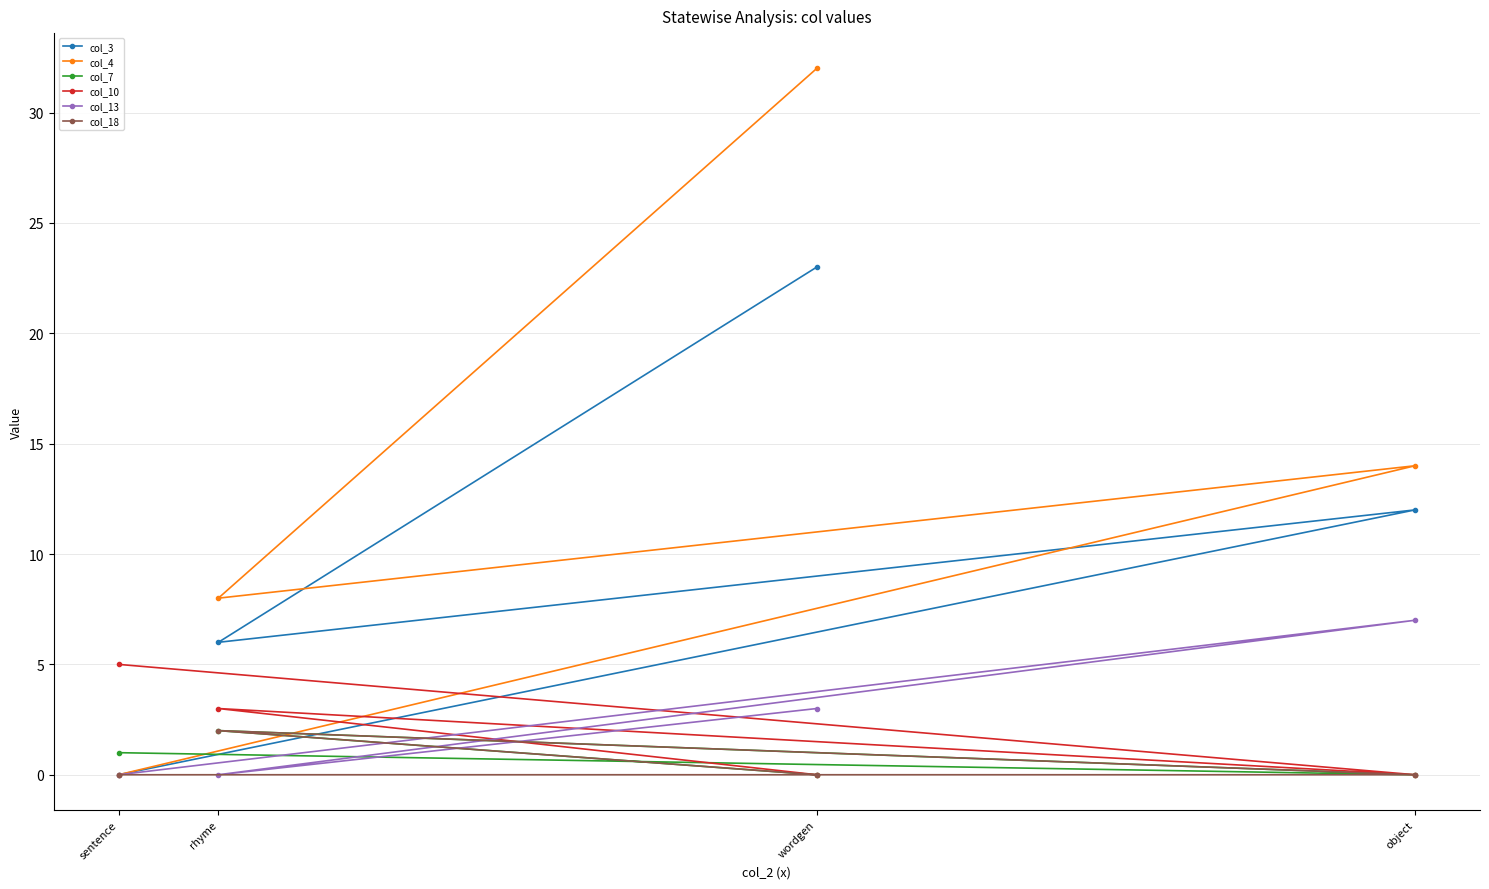

List the series in order of their peak value, highest first.

col_4, col_3, col_13, col_10, col_7, col_18